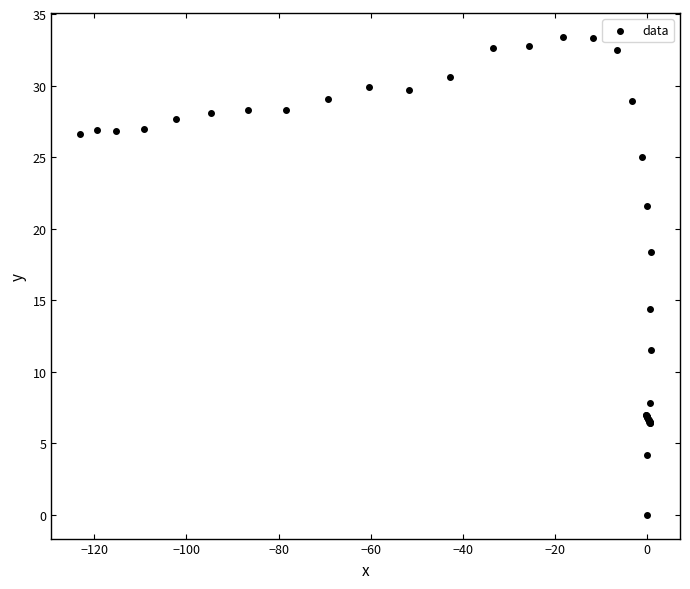

What Y value in the scatter plot is closest to 16?

14.4